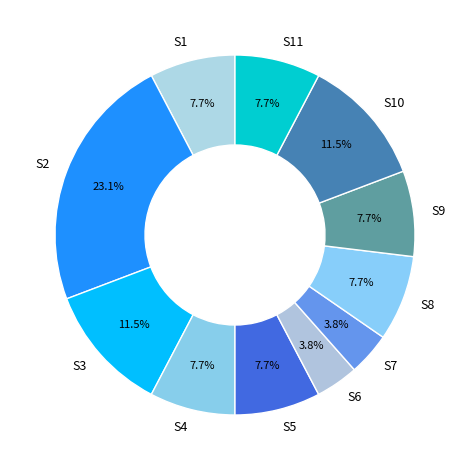

Does S3 represent more than half of the total?

No